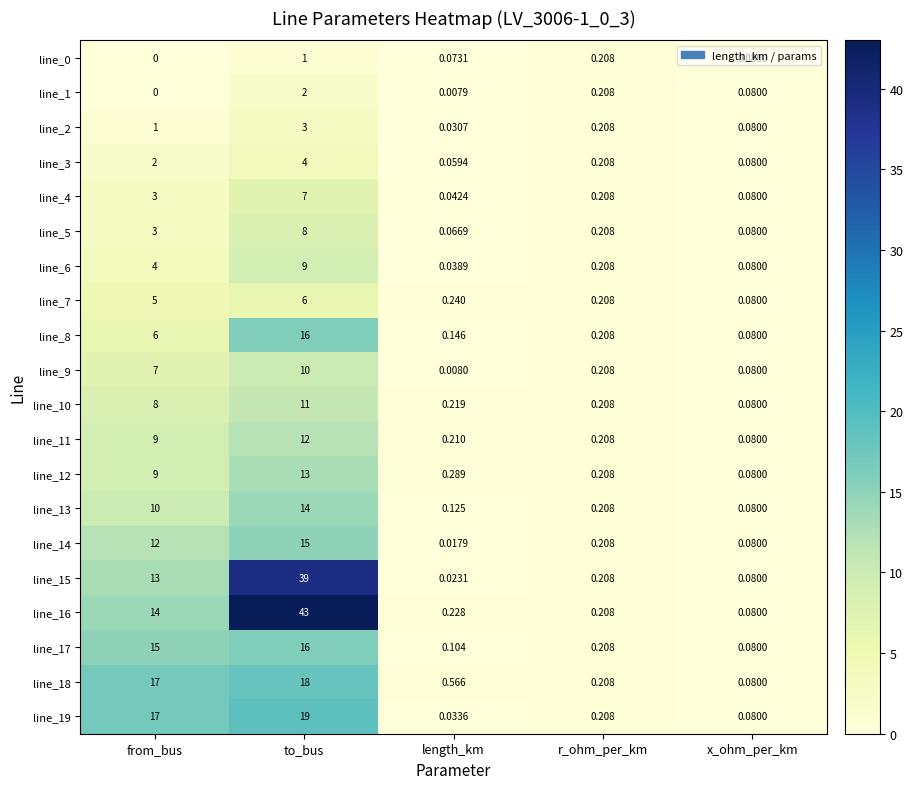

List the labels in order of line_15 value, smallest first.

length_km, x_ohm_per_km, r_ohm_per_km, from_bus, to_bus